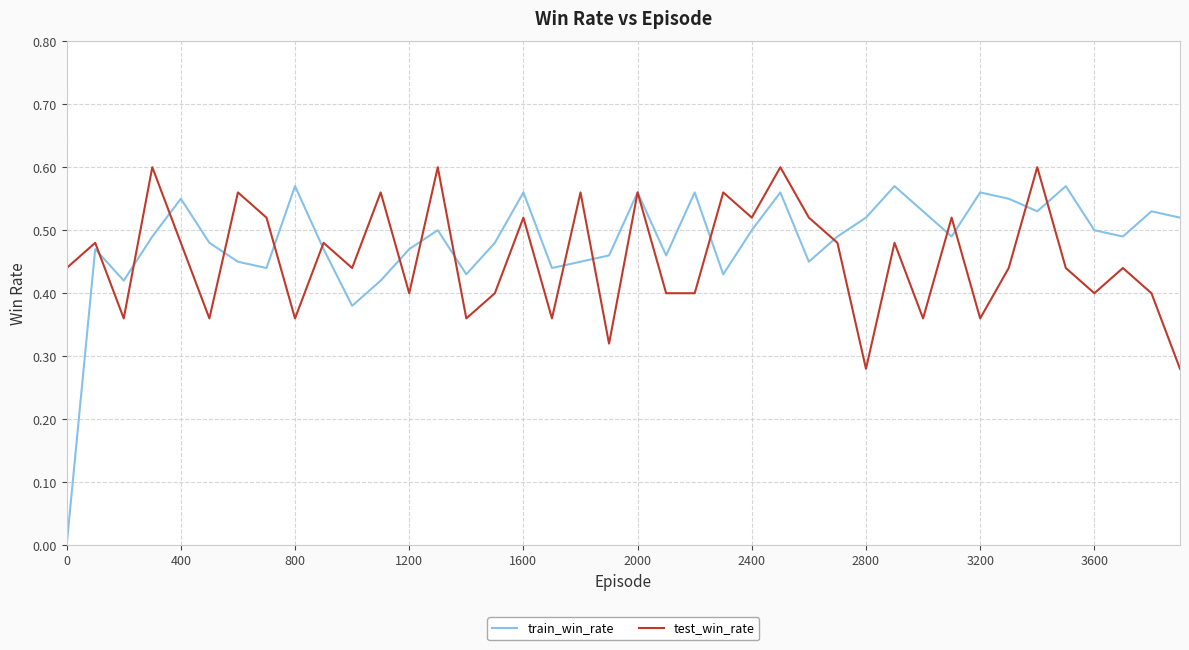

What are all the series names shown in the legend?

train_win_rate, test_win_rate